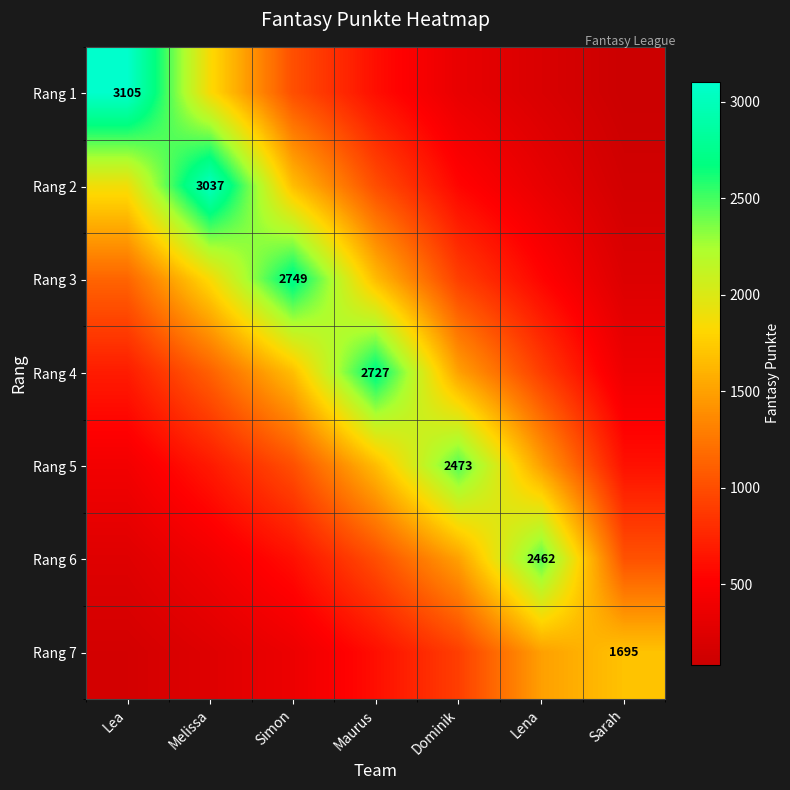

At how many categories does at least one series exceed 3025?

2